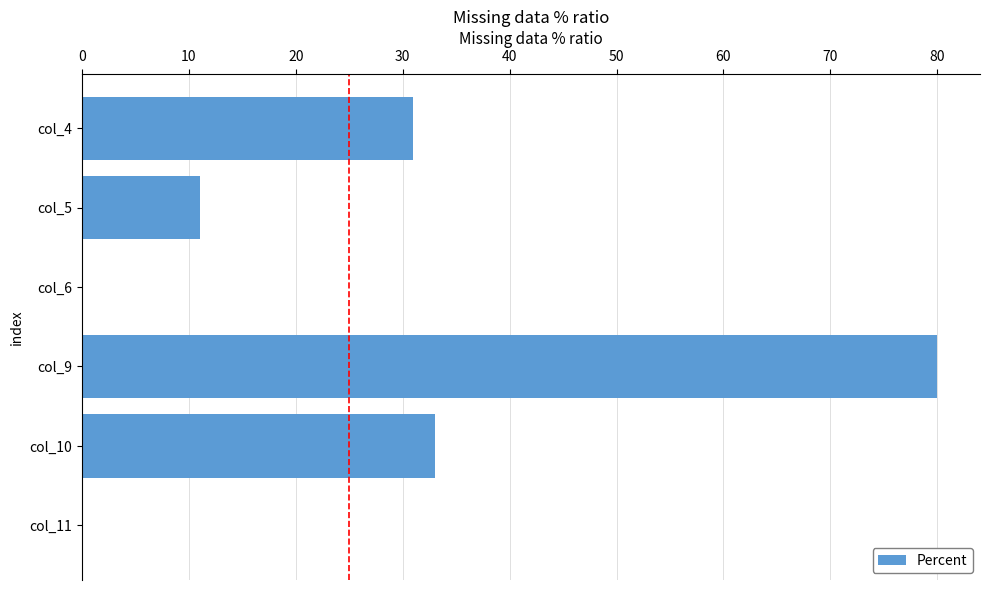

What is the average value?

26